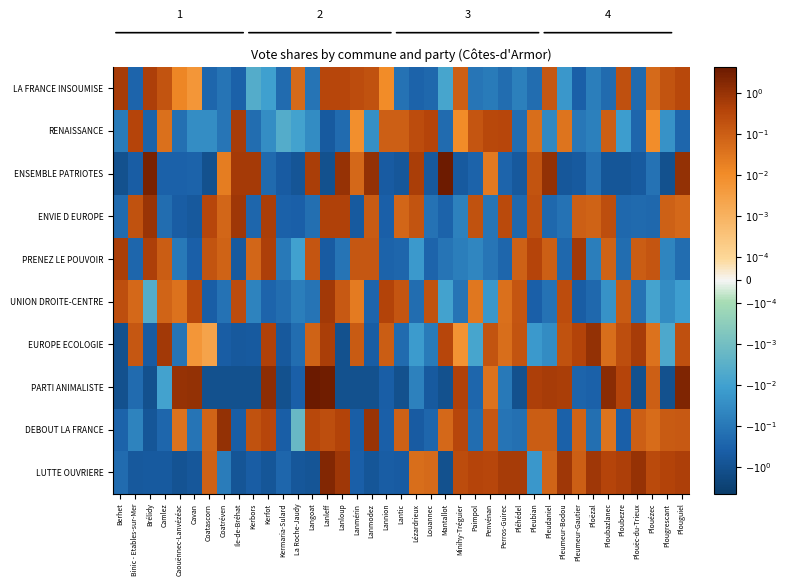

What is the smallest value displayed?

-1.0